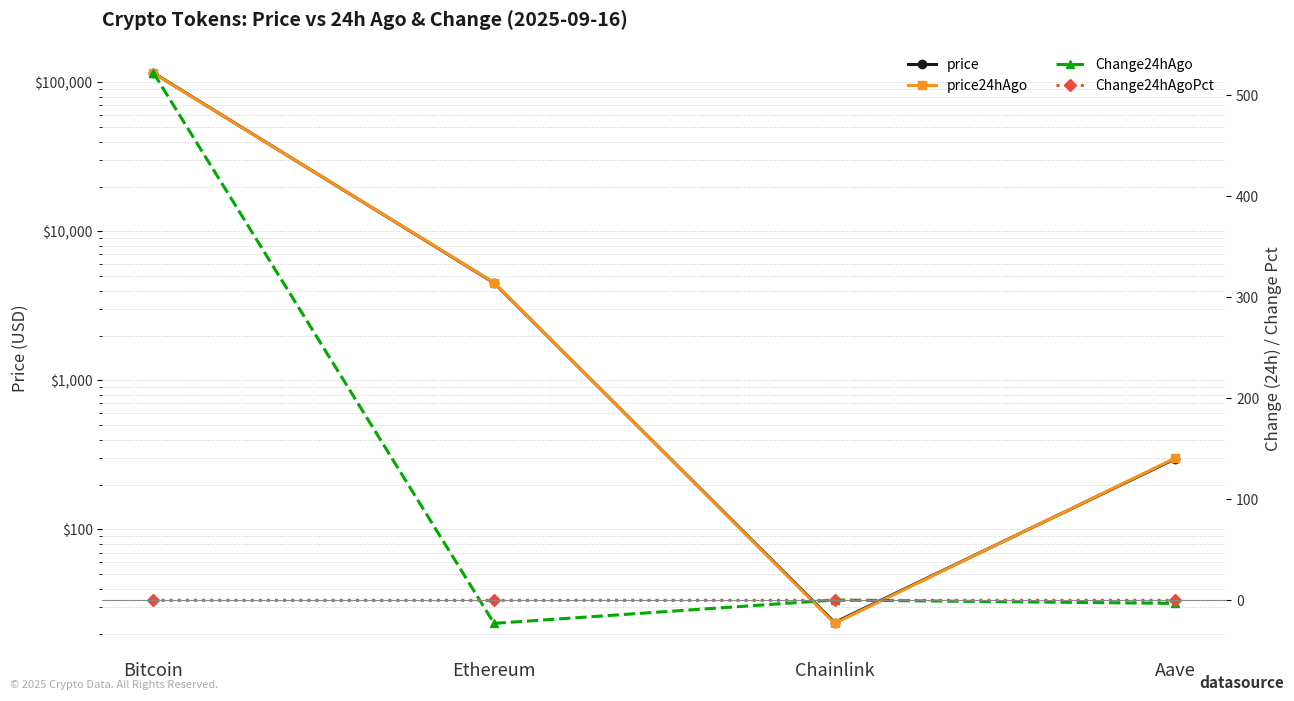

How many values in Change24hAgoPct are below zero?

2